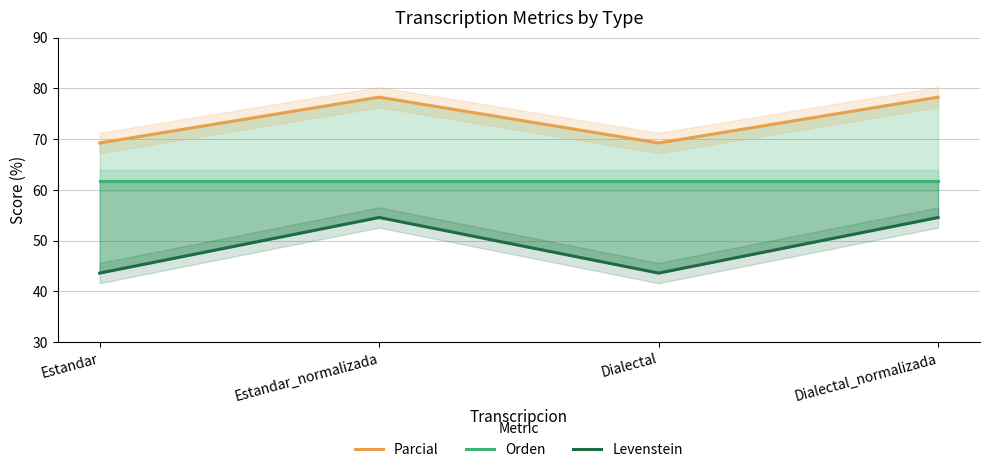

At which category does Levenstein reach its first local peak?

Estandar_normalizada